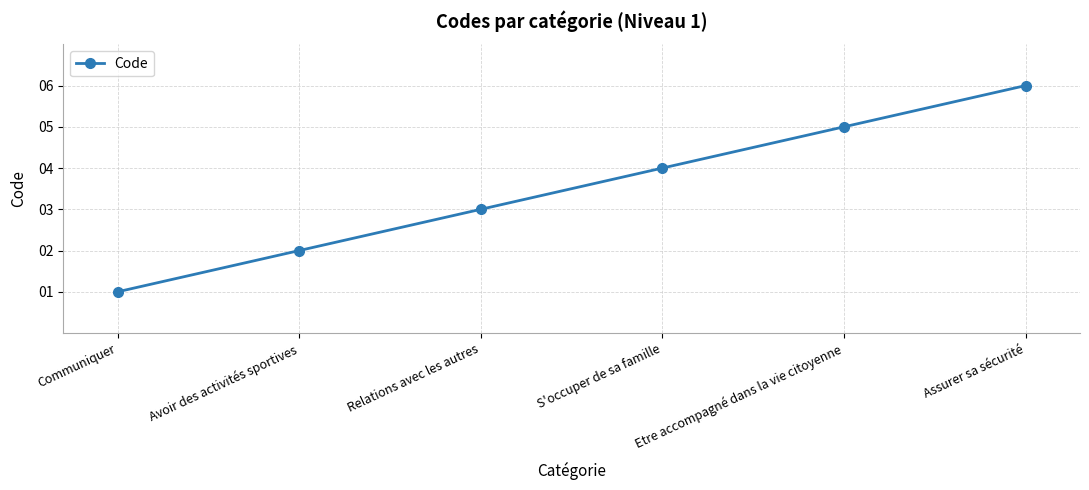

What is the difference between the values at Assurer sa sécurité and Avoir des activités sportives?

4